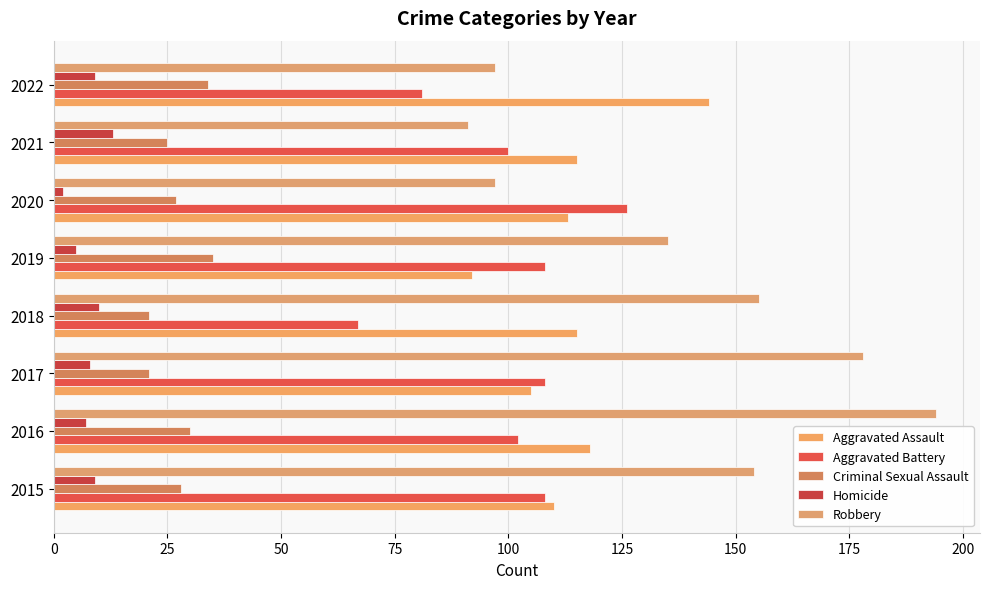

What is the greatest value displayed?

194